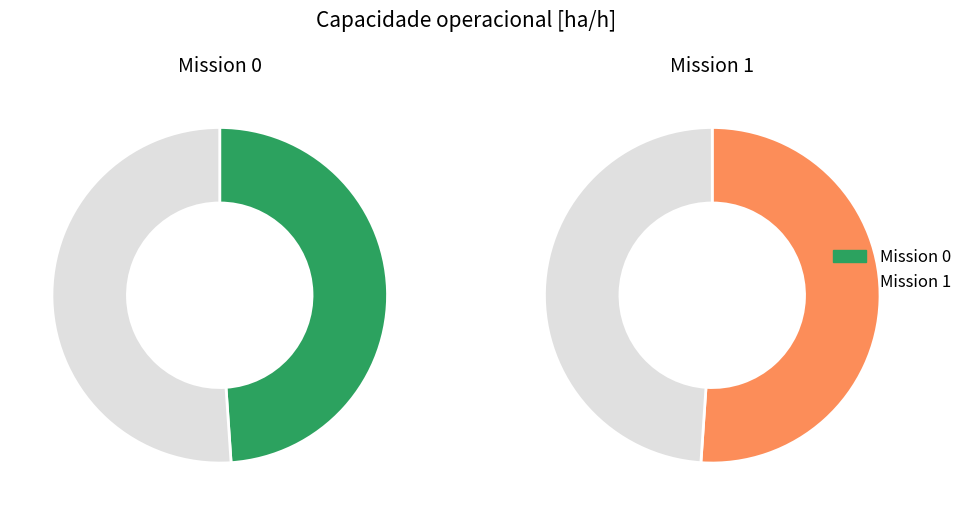

True or false: 0 accounts for 38% of the total.

False